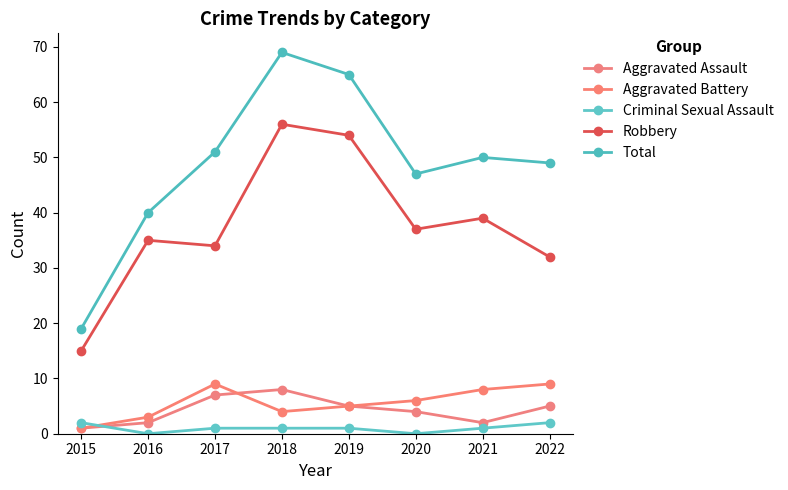

How many distinct data groups are displayed?

5